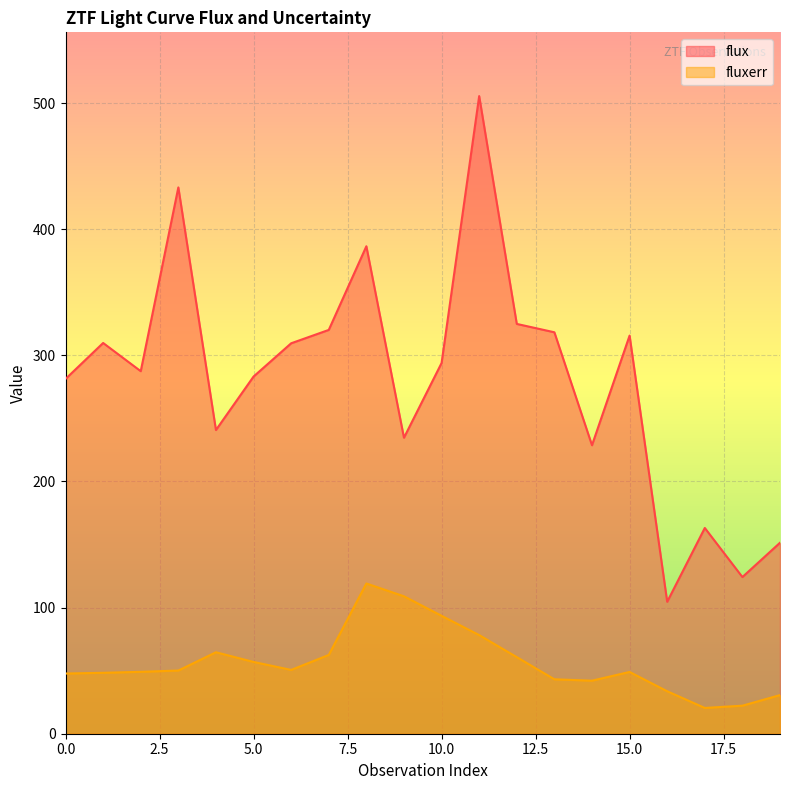

True or false: fluxerr and flux cross at least once.

False